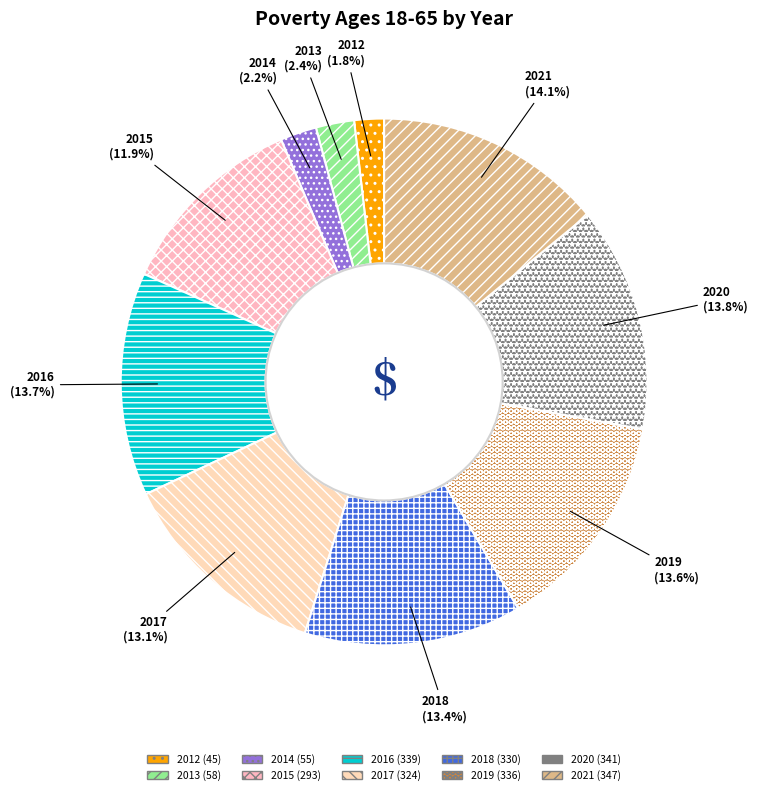

What percentage is the 2020 slice, to the nearest percent?

14%